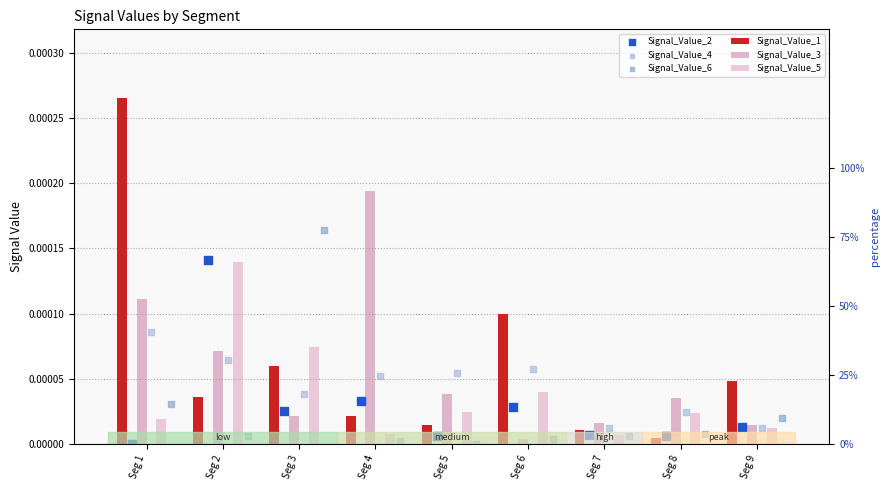

Which series has the largest total across all categories?

Signal_Value_1